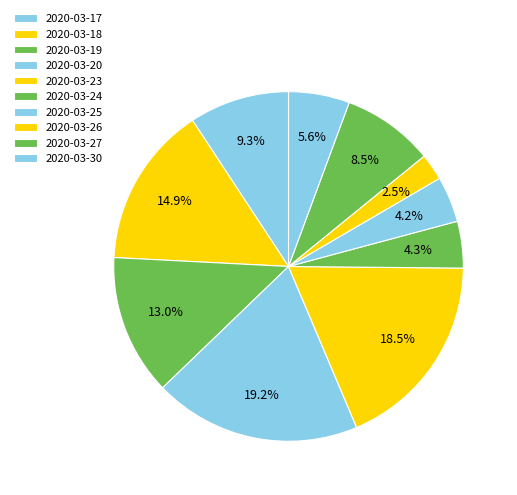

What is the change in value from 2020-03-17 to 2020-03-30?

-41000